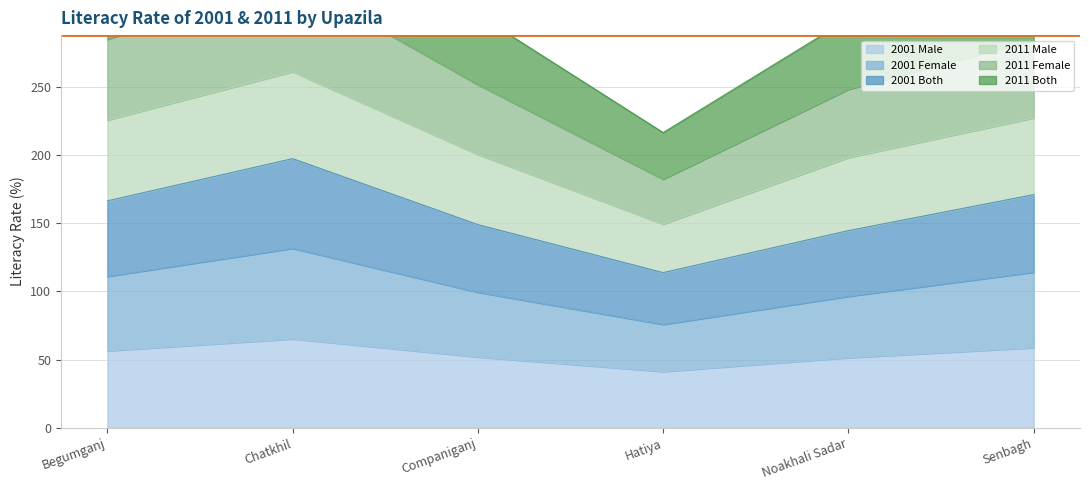

Is it true that 2001 Male equals 18.4 at Senbagh?

False